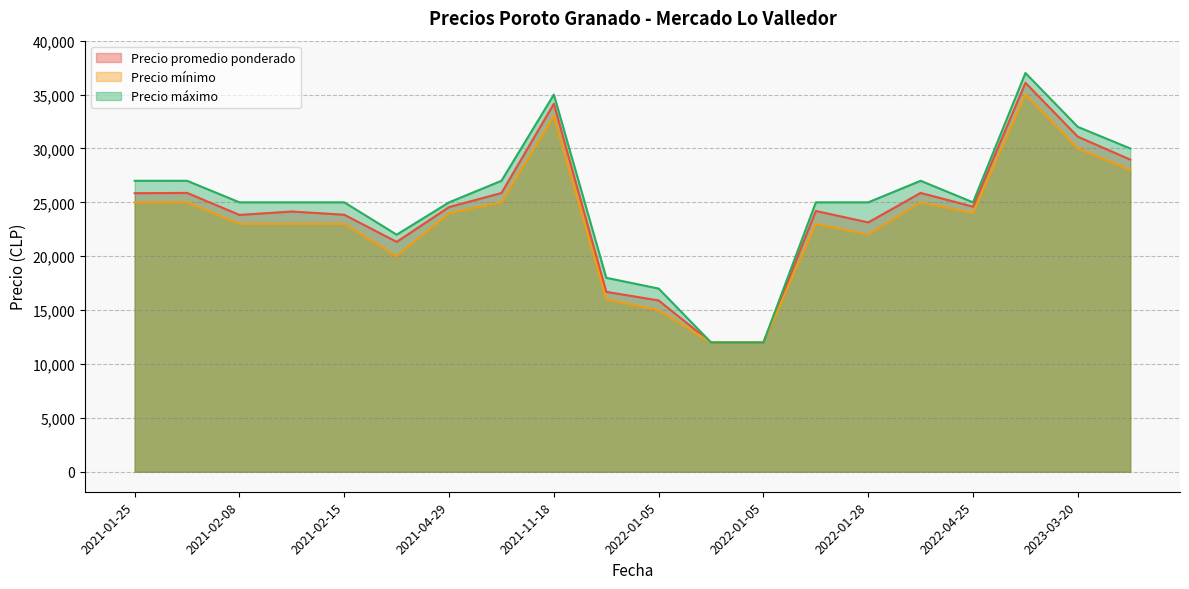

What is the difference between the maximum and second lowest values in the Precio promedio ponderado series?

24091